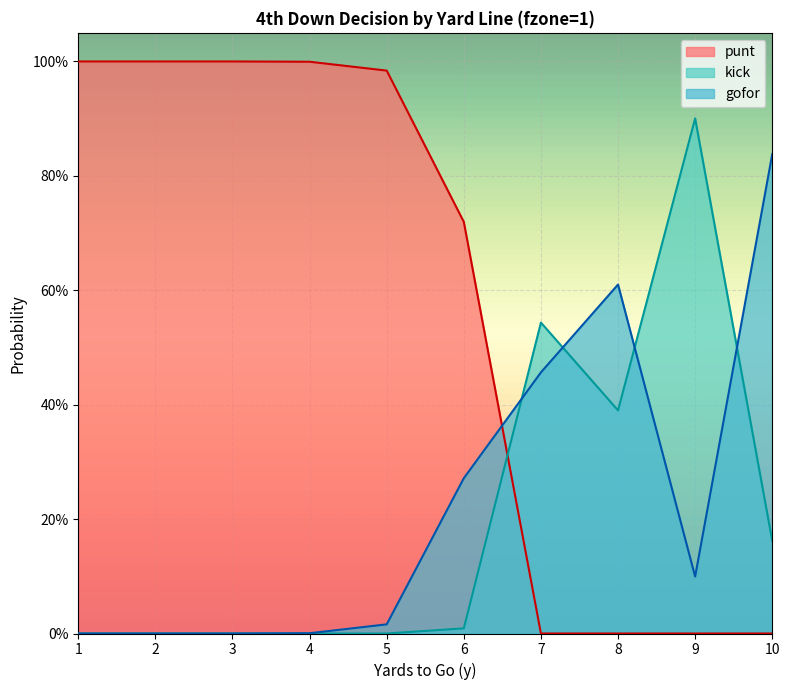

Reading left to right, transcribe all the data shown in this chart.

punt: 1=1.0	2=1.0	3=1.0	4=1.0	5=1.0	6=0.7	7=0.0	8=0.0	9=0.0	10=0.0
kick: 1=0.0	2=0.0	3=0.0	4=0.0	5=0.0	6=0.0	7=0.5	8=0.4	9=0.9	10=0.2
gofor: 1=0.0	2=0.0	3=0.0	4=0.0	5=0.0	6=0.3	7=0.5	8=0.6	9=0.1	10=0.8